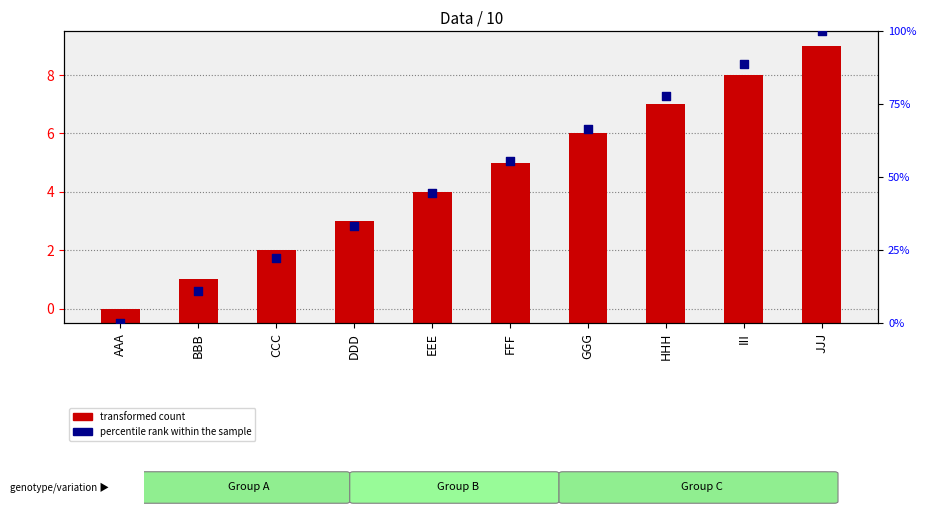

Which series contains the highest Y value?

percentile rank within the sample